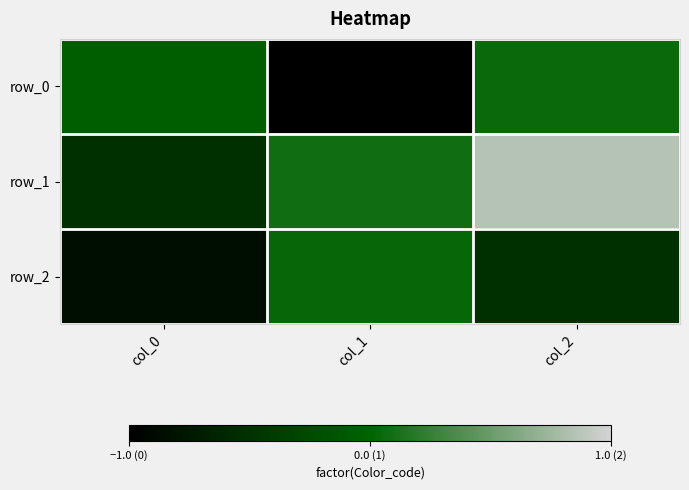

Reading left to right, extract all data points from this chart.

row_0: -0.1	-1.0	0.1
row_1: -0.5	0.1	0.9
row_2: -0.9	0.0	-0.5